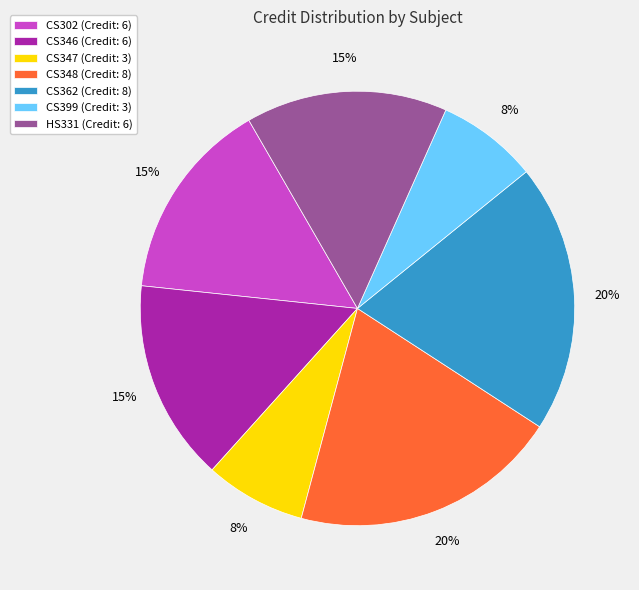

To the nearest percent, what portion does HS331 represent?

15%